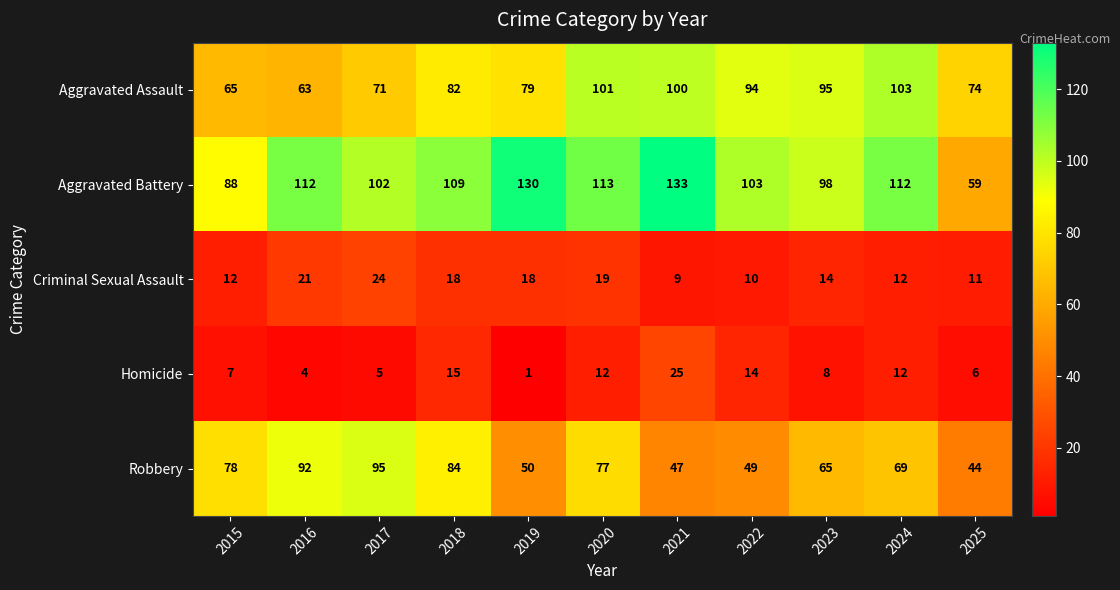

Count the number of categories in the chart.

11